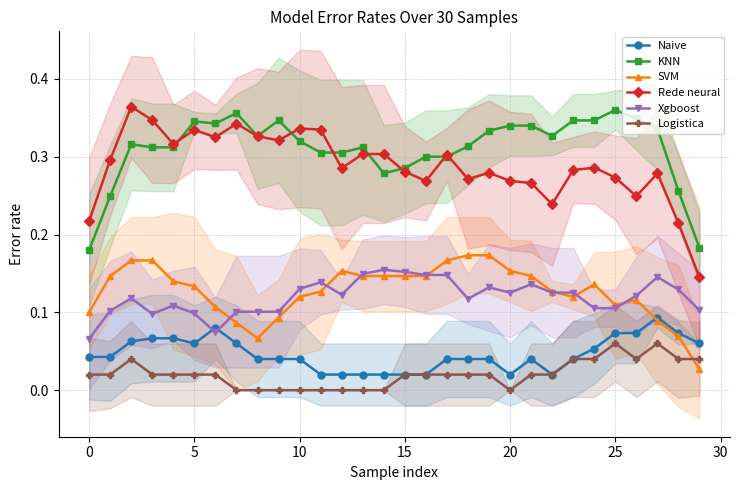

True or false: KNN and Logistica cross at least once.

False